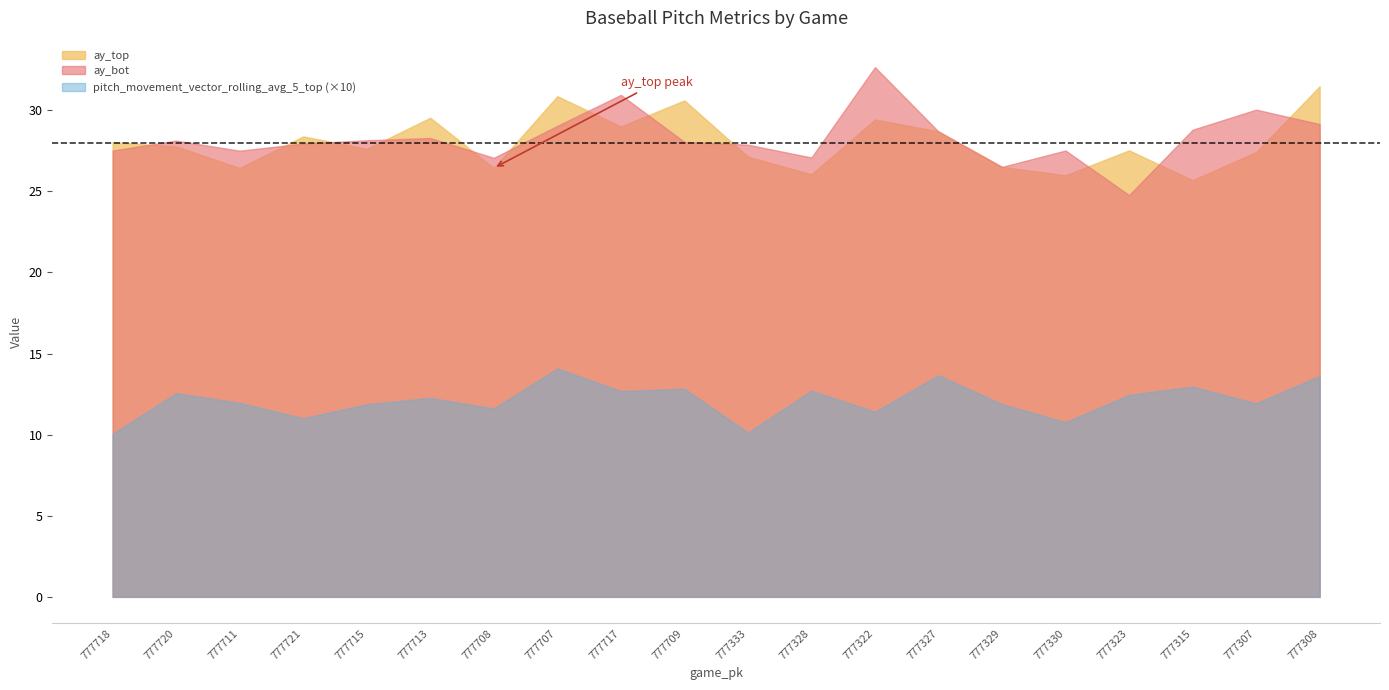

True or false: ay_bot and pitch_movement_vector_rolling_avg_5_top (×10) intersect in this chart.

False